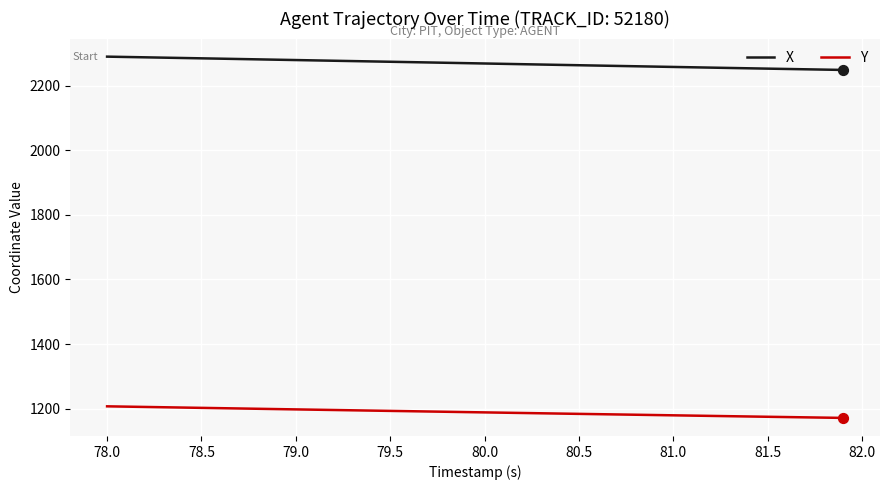

What are all the series names shown in the legend?

X, Y